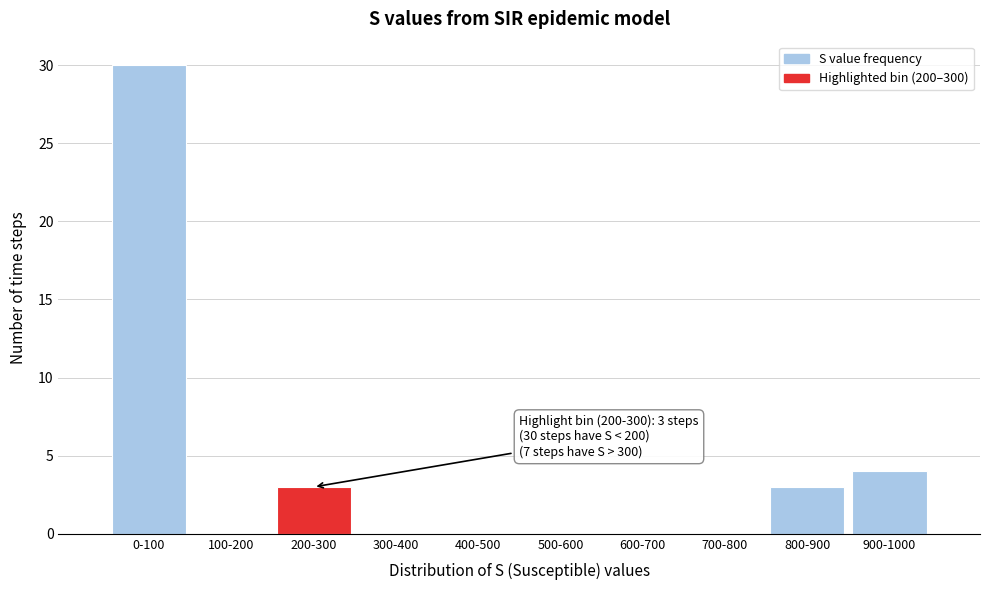

Reading left to right, transcribe all the data shown in this chart.

0-100=30	100-200=0	200-300=3	300-400=0	400-500=0	500-600=0	600-700=0	700-800=0	800-900=3	900-1000=4